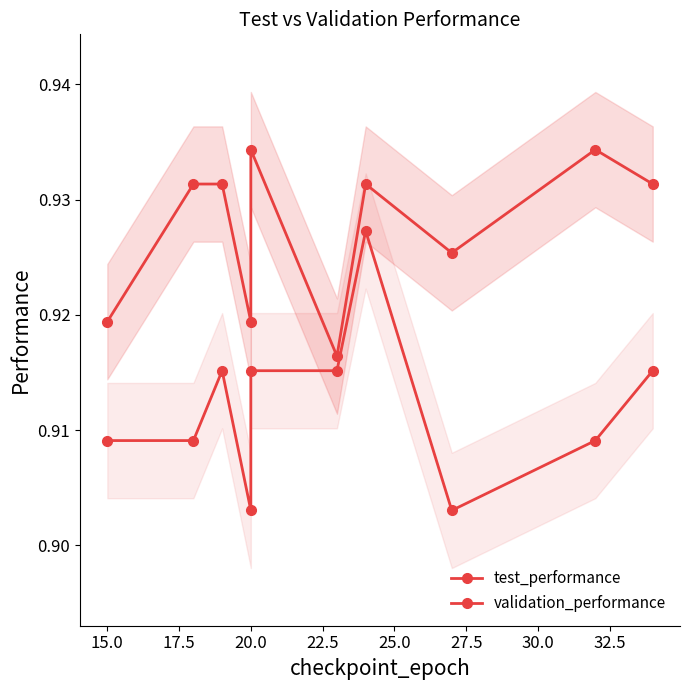

At how many categories does at least one series exceed 0?

10